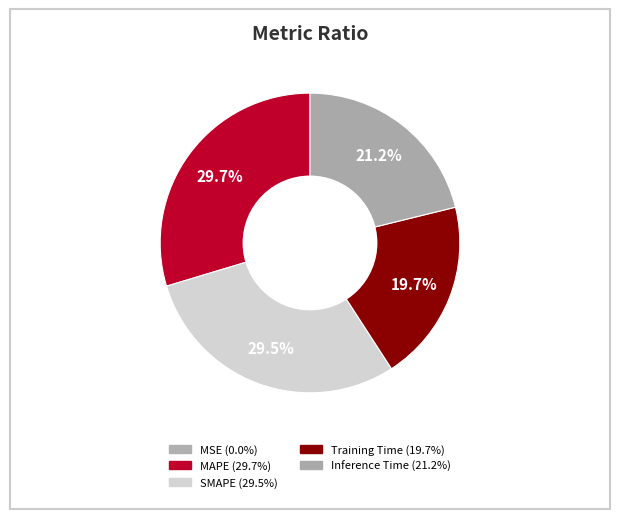

What portion of the pie excludes SMAPE?

70.5%